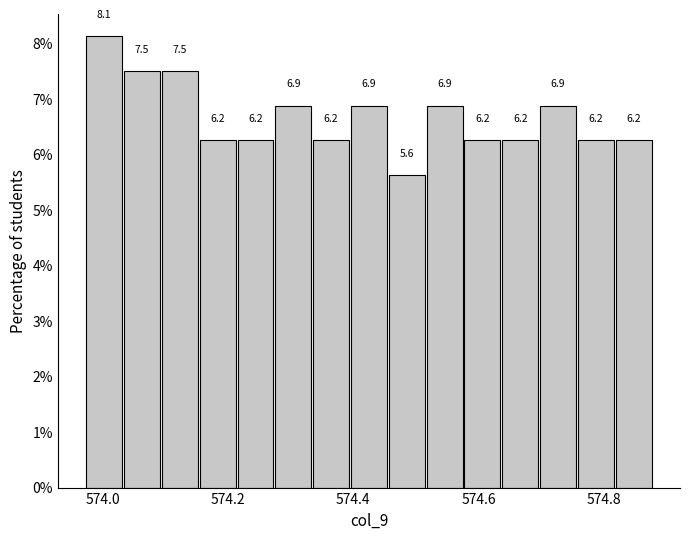

Read against the x-axis, roughly where is the centre of the tallest bar?

574.00